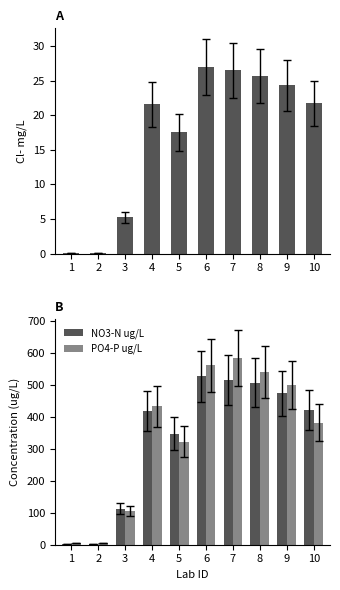

Reading right to left, list all the values displayed in this chart.

Cl- mg/L: 21.7	24.3	25.7	26.5	27.0	17.5	21.6	5.3	0.1	0.1
NO3-N ug/L: 422.0	475.0	508.0	516.0	528.0	348.0	418.0	113.0	3.1	0.9
PO4-P ug/L: 383.0	502.0	542.0	585.0	562.0	323.0	434.0	106.0	4.8	5.8